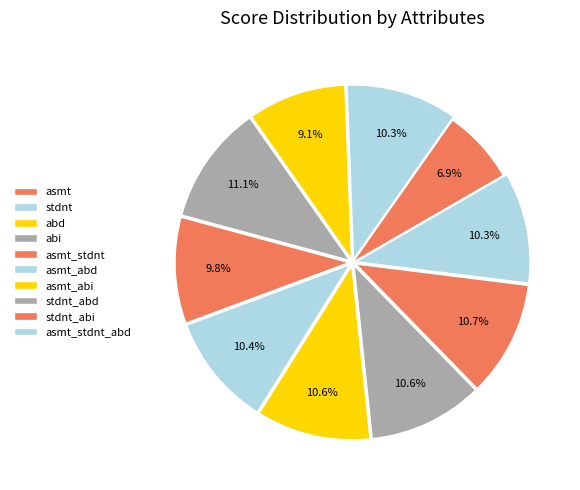

To the nearest percent, what is the combined percentage of asmt_stdnt and asmt_stdnt_abd?

20%